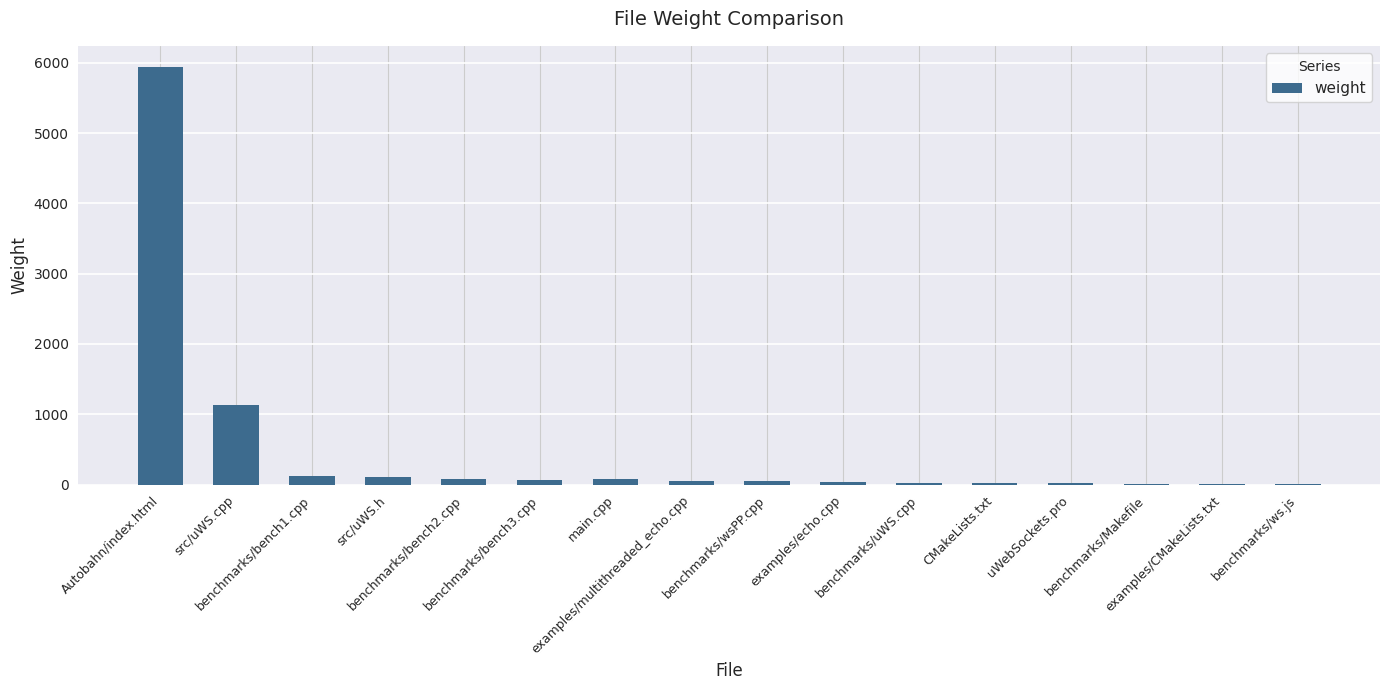

Are the bars horizontal?

No